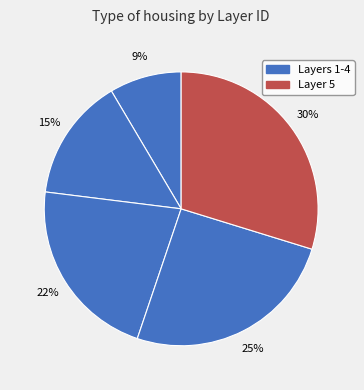

Which category has the biggest portion of the pie?

5